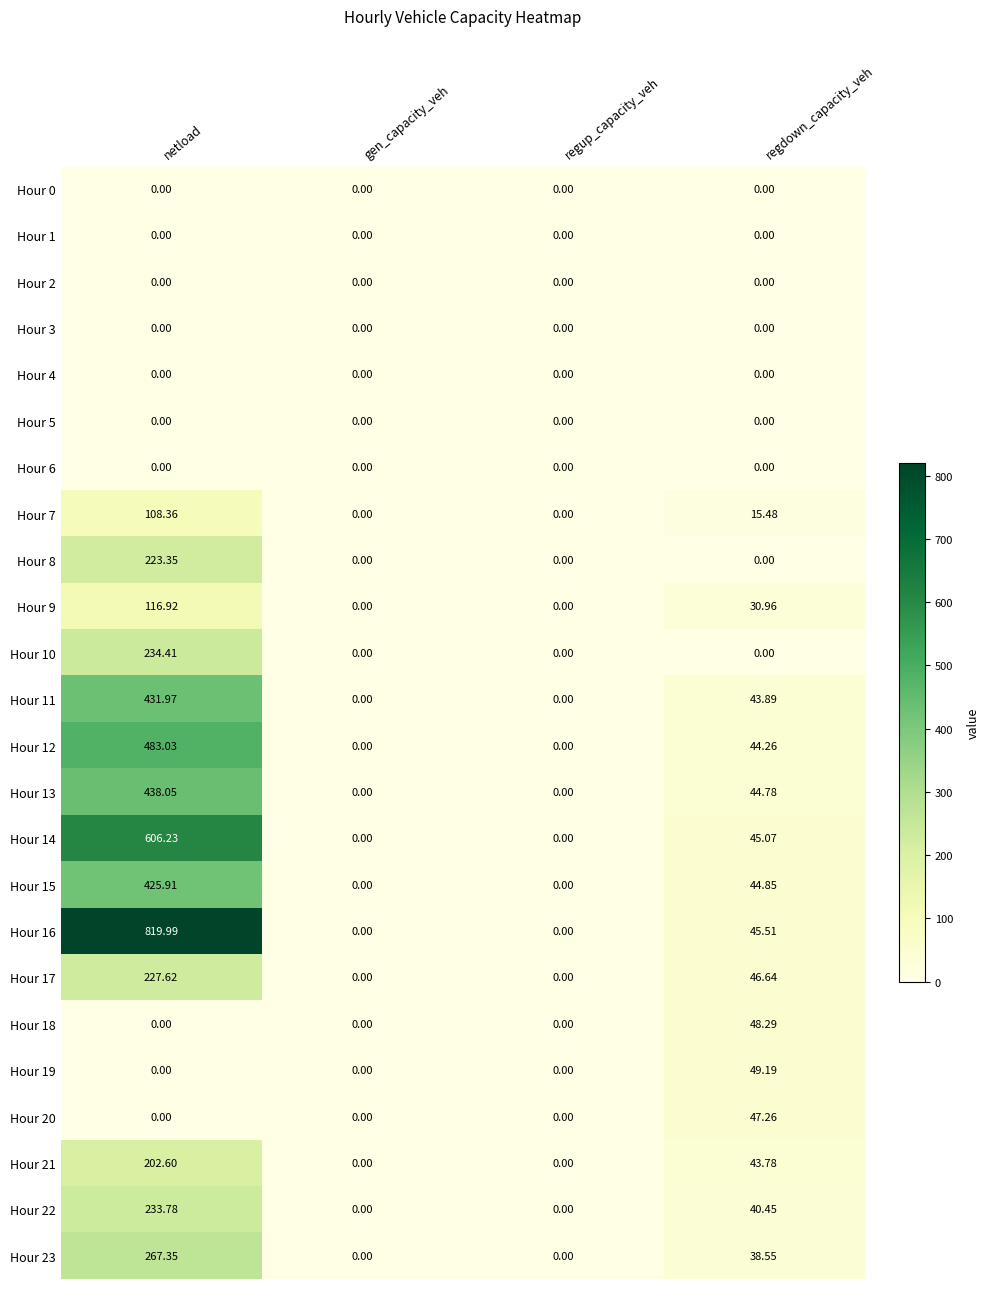

Count the number of data series in this chart.

24